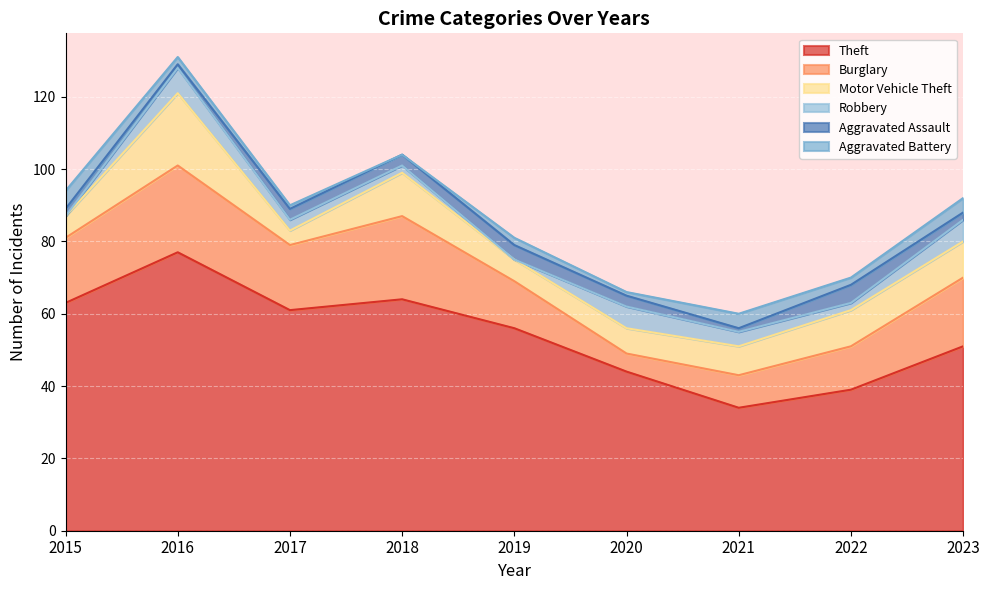

How many values in the Aggravated Assault series exceed 3?

2